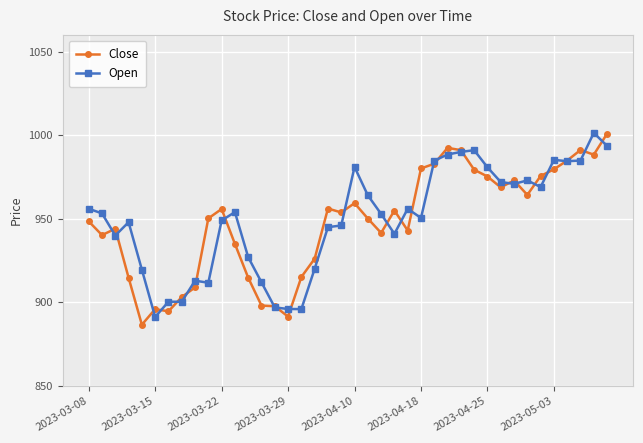

What is the average value of the Close series?

947.7